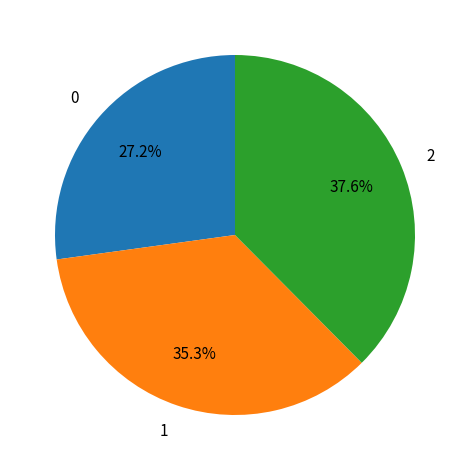

Which has a higher value, 2 or 1?

2